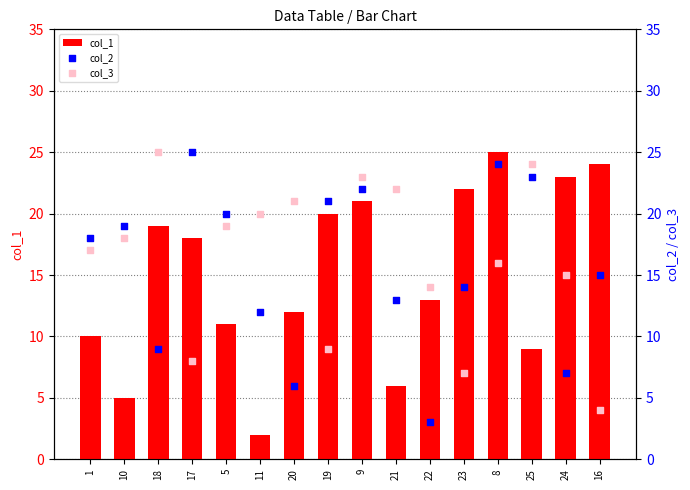

Which series has the largest total across all categories?

col_3